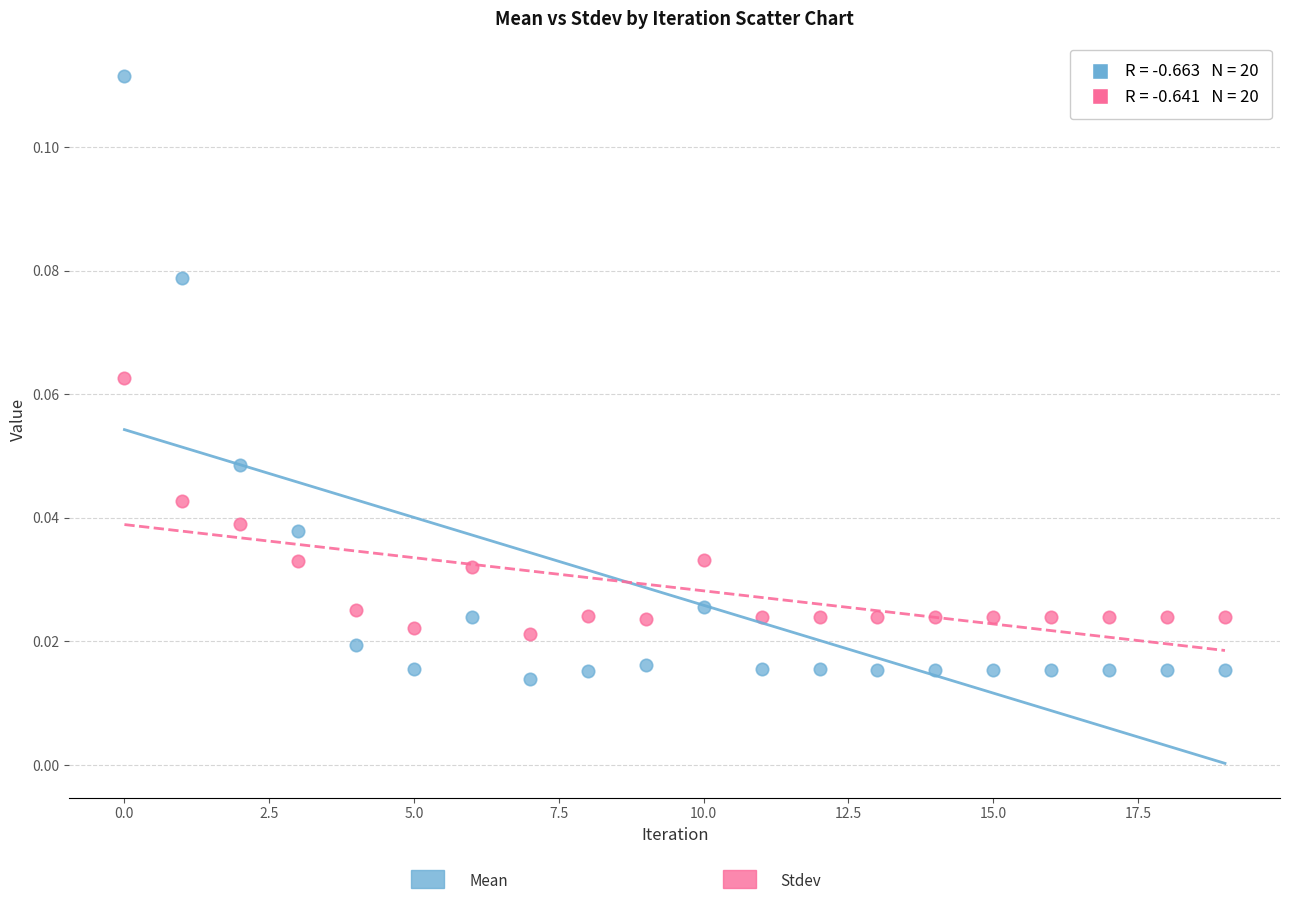

How many points are shown in the scatter plot?

40